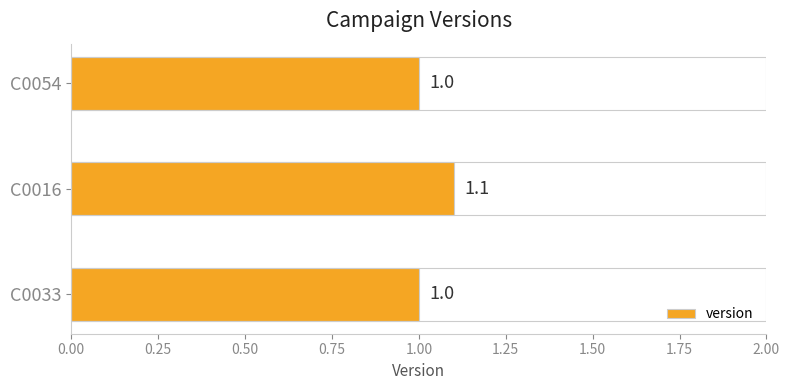

Are the bars horizontal?

Yes